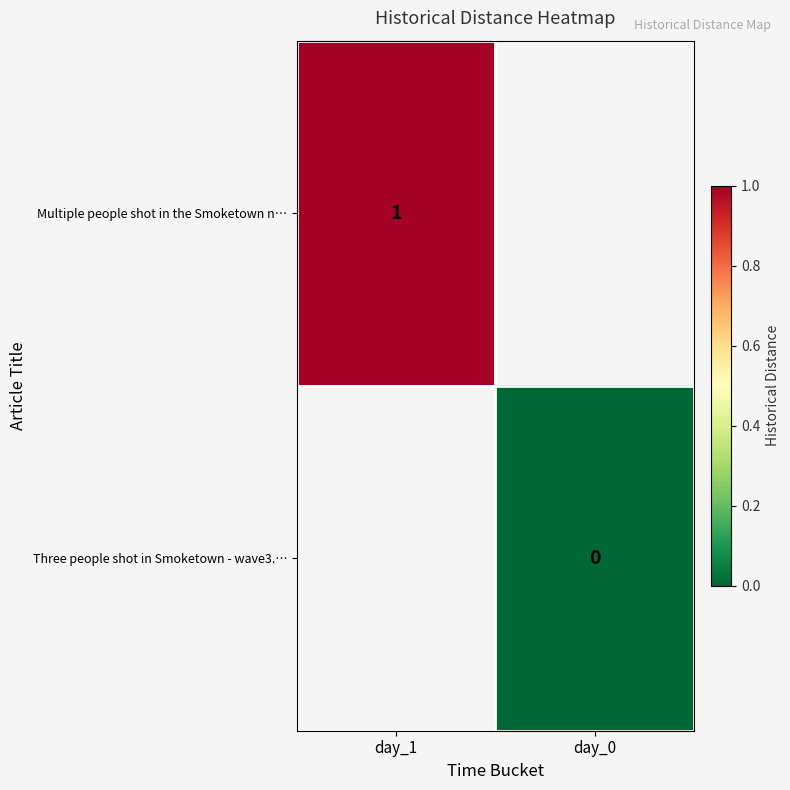

True or false: Multiple people shot in the Smoketown n… has a value of 0 at day_1.

False